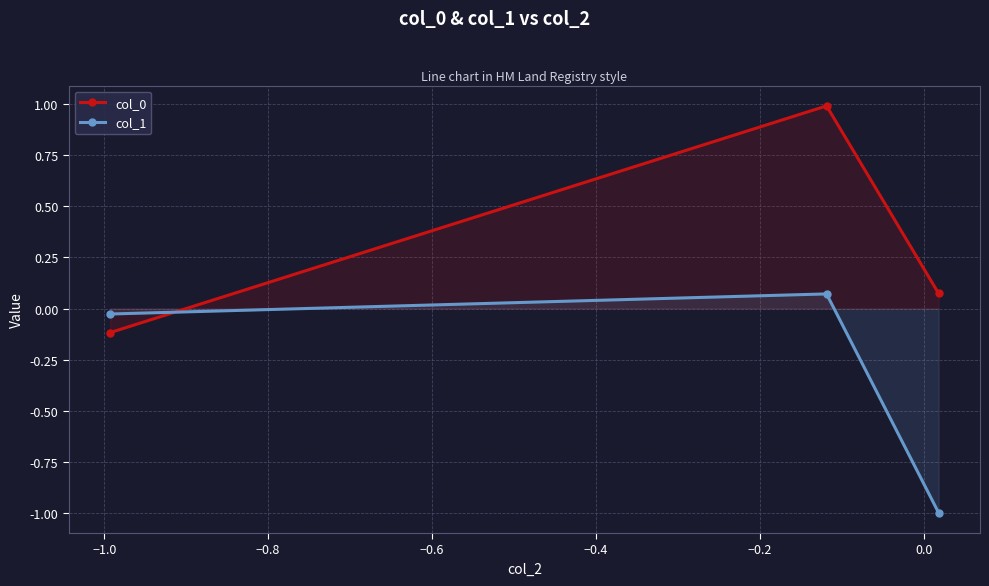

What is the lowest value of the col_1 series?

-1.0